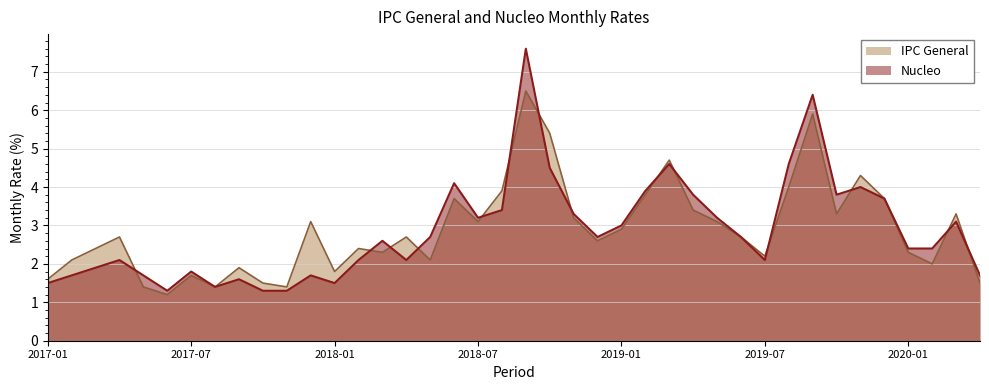

Read the Nucleo value at 2020-04.

1.7